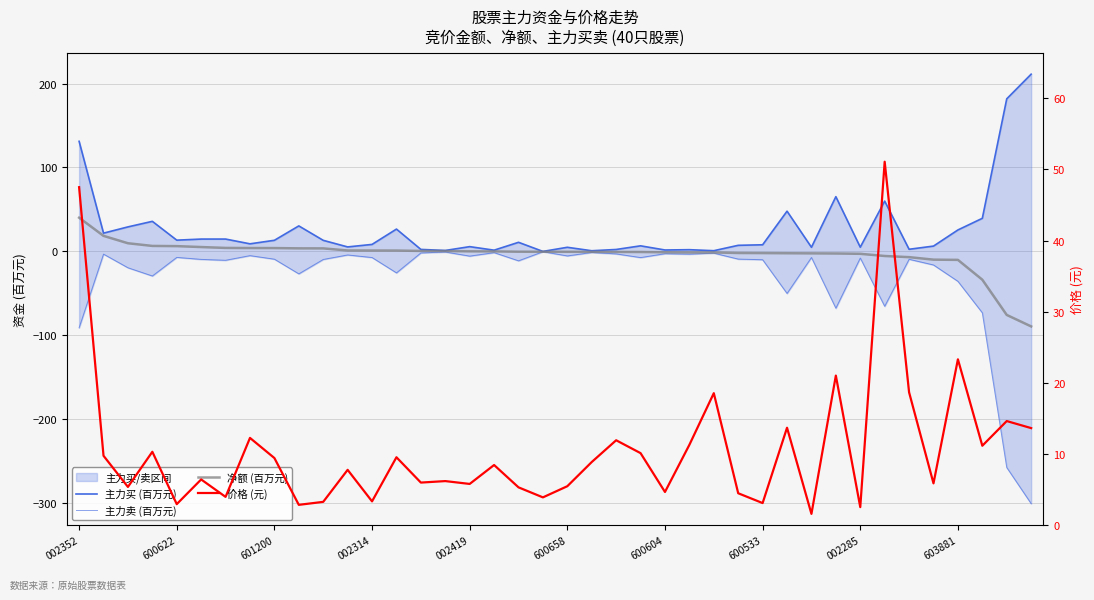

Is the value of 主力买 (百万元) at 25 greater than the value of 主力卖 (百万元) at 27?

Yes